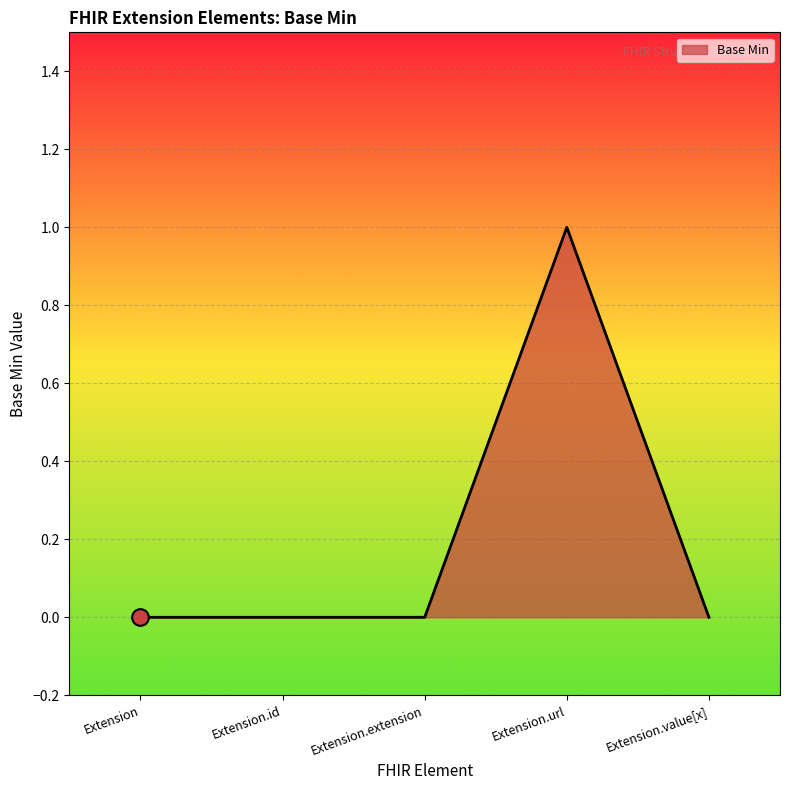

Reading right to left, extract all data points from this chart.

0	1	0	0	0